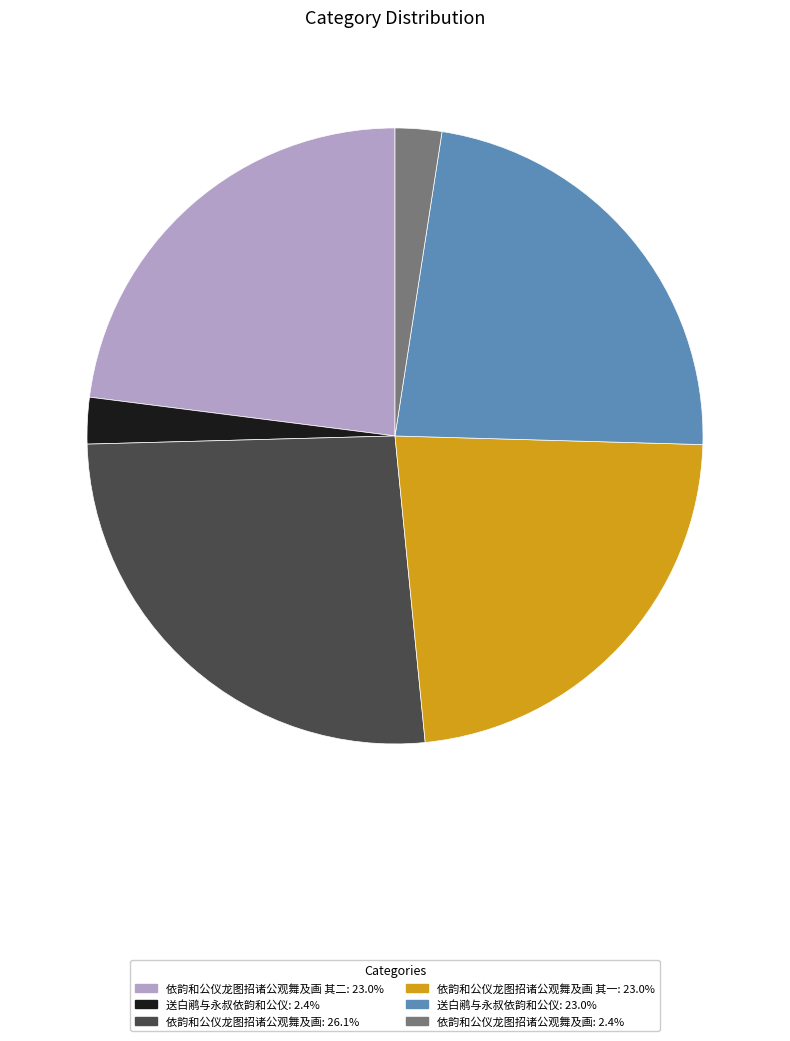

Is there a majority slice in this chart?

No